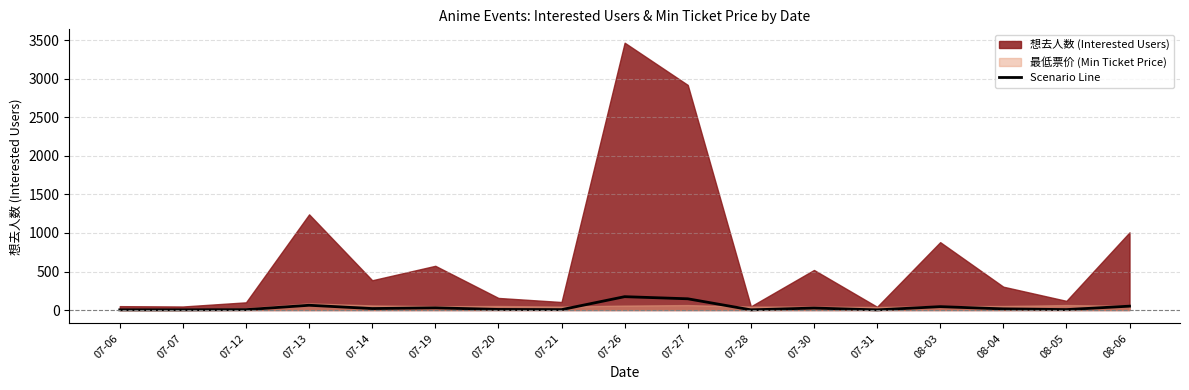

Reading left to right, list all the values displayed in this chart.

07-06=2.5	07-07=2.3	07-12=5.0	07-13=62.1	07-14=19.3	07-19=28.7	07-20=7.9	07-21=5.2	07-26=173.5	07-27=146.1	07-28=2.4	07-30=26.0	07-31=2.1	08-03=44.1	08-04=15.2	08-05=6.0	08-06=50.4